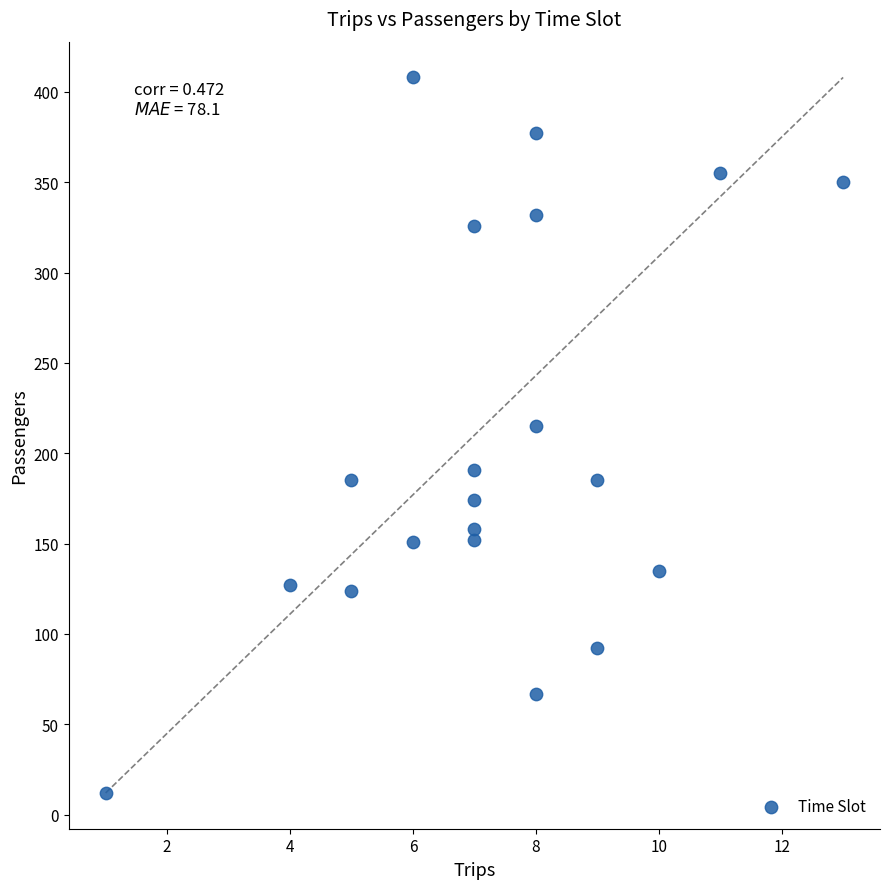

What Y value in the scatter plot is closest to 210?

215